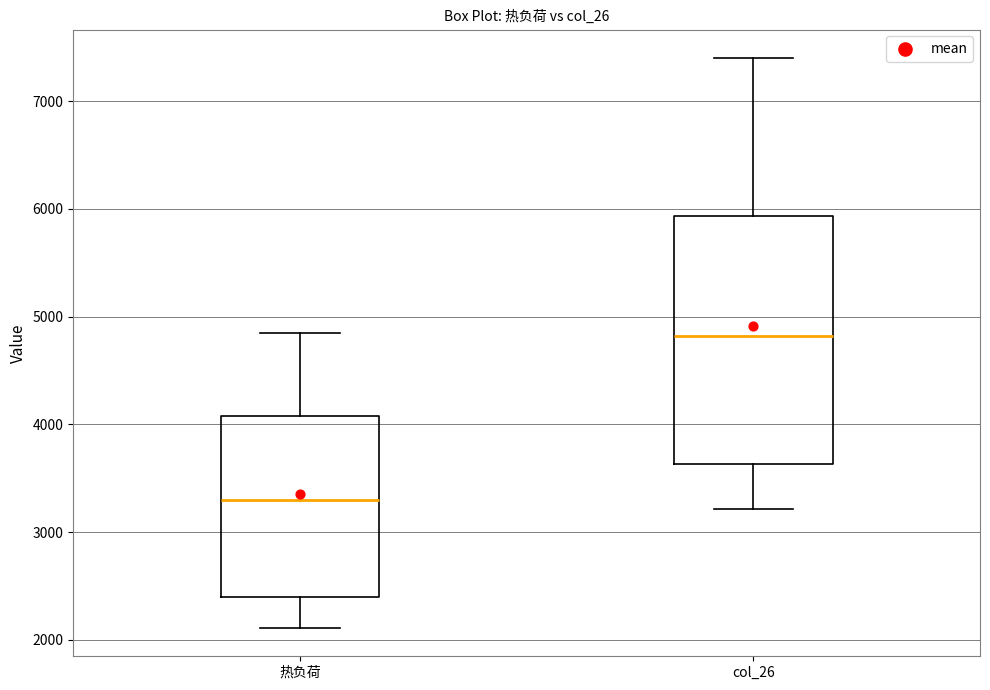

Reading left to right, read every box against the y-axis: the position of its median line, the range the box covers, and the ends of its whiskers. The values are not printed on the chart, so give them approximately, as read against the axis.

热负荷: median 3300, box 2400 to 4100, whiskers 2100 to 4900
col_26: median 4800, box 3600 to 5900, whiskers 3200 to 7400